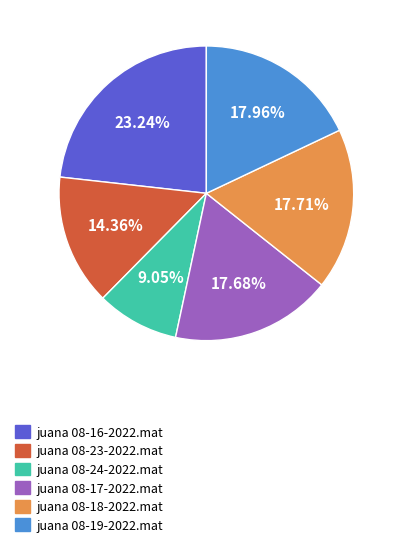

How many segments does this pie chart have?

6